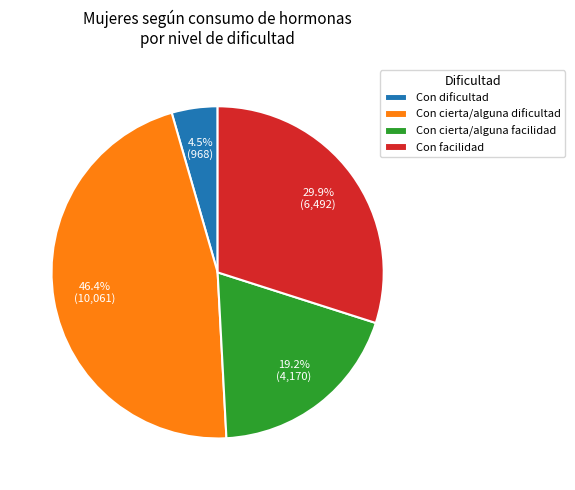

What percentage is the Con facilidad slice, to the nearest percent?

30%